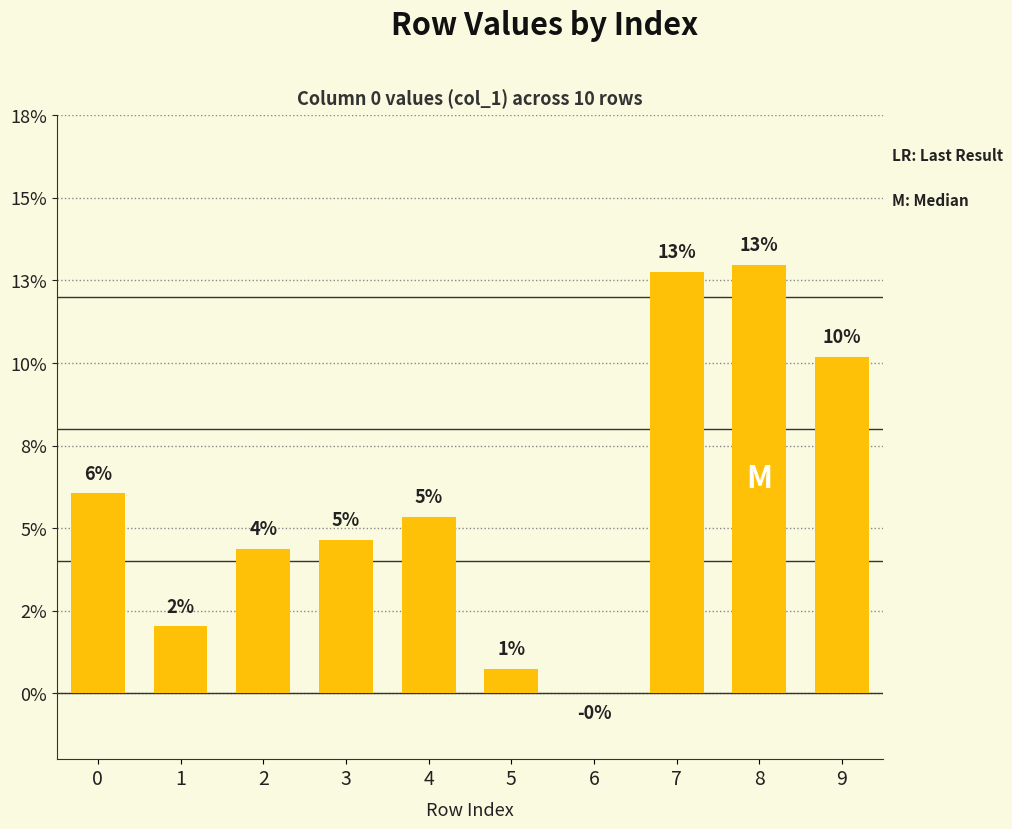

Rank the categories by value from highest to lowest.

8, 7, 9, 0, 4, 3, 2, 1, 5, 6